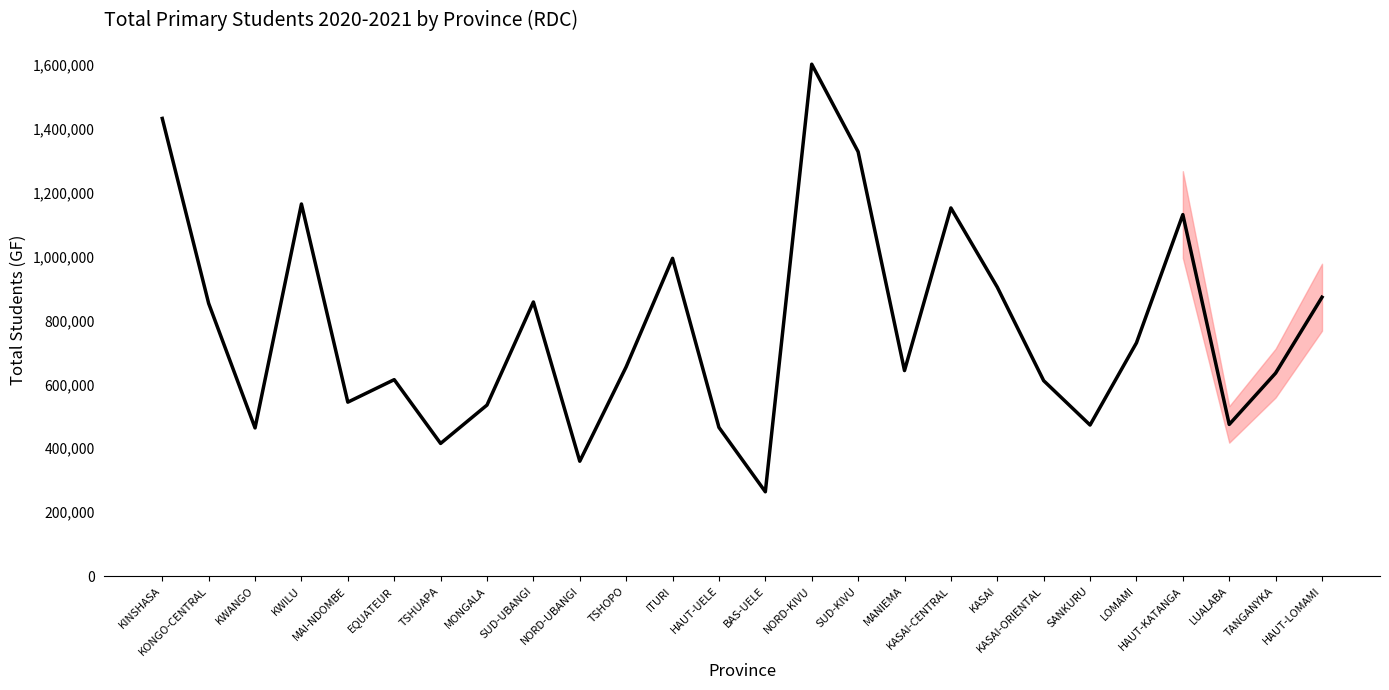

What is the average value?

775741